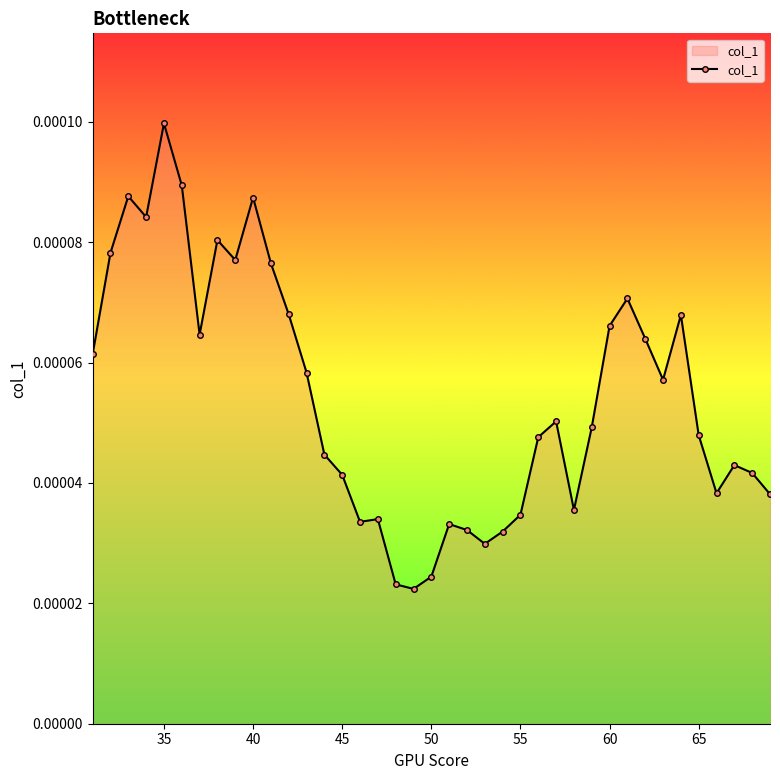

At which category does the chart reach its peak across all series?

35